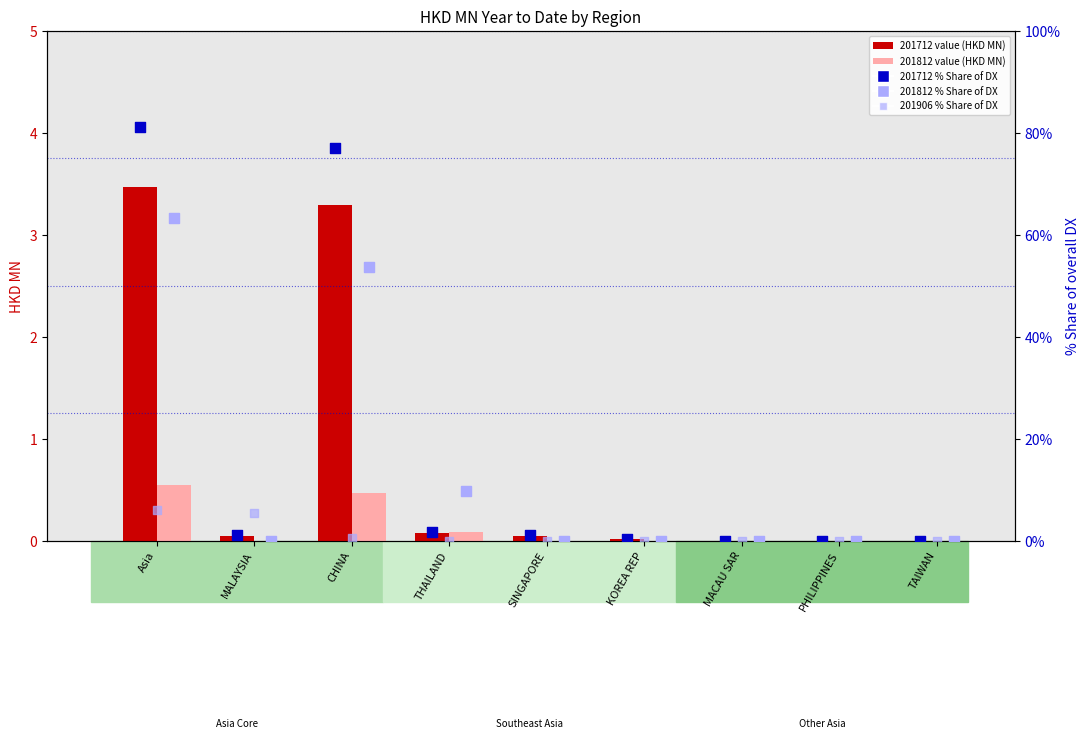

At how many categories does at least one series exceed 41?

2